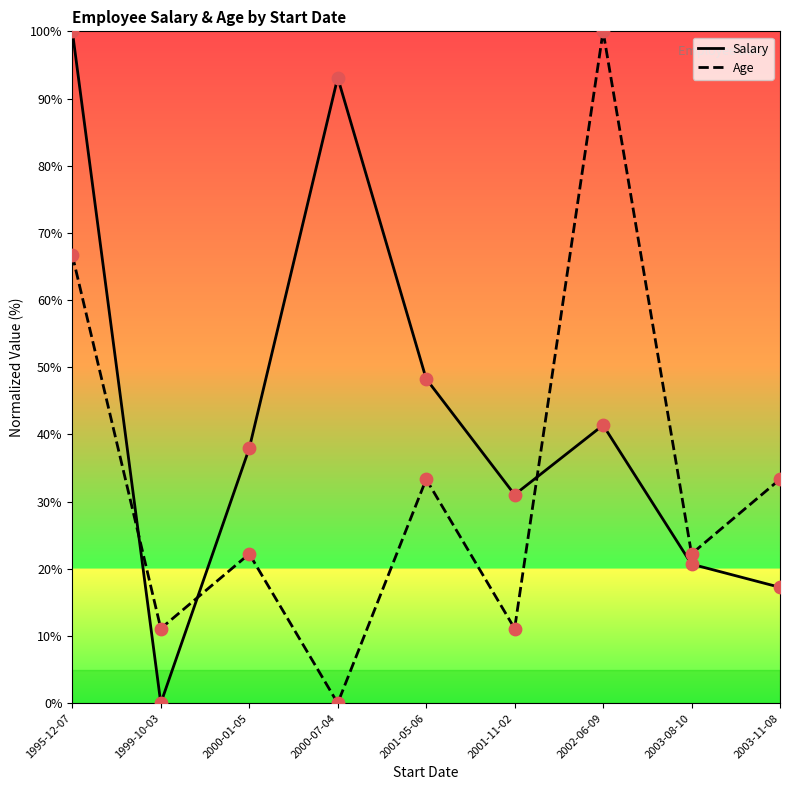

Which series has the largest total across all categories?

Salary